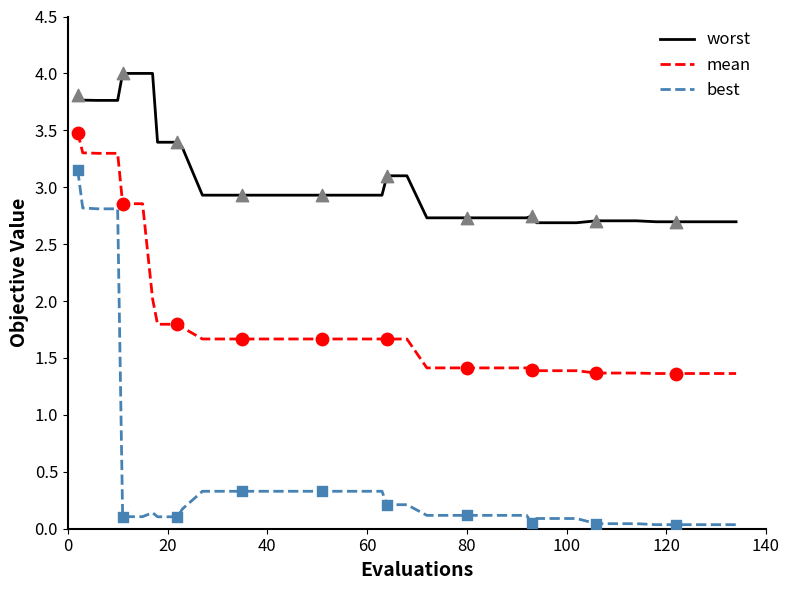

Which series has the largest total across all categories?

worst